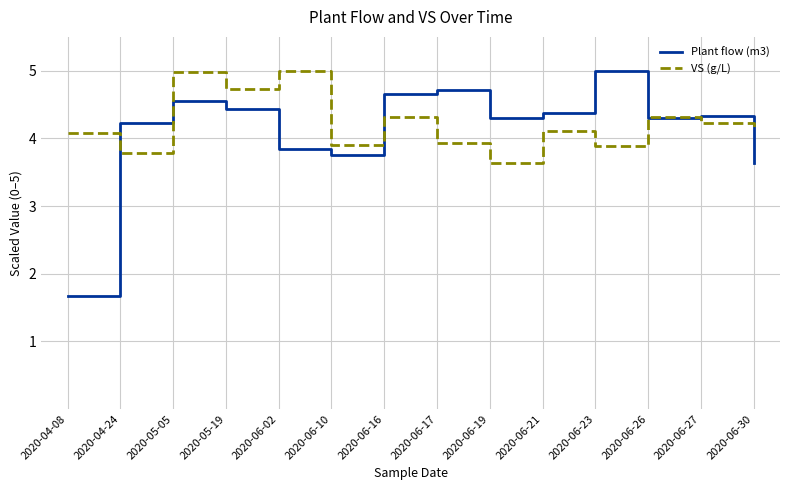

The value of VS (g/L) at 2020-06-17 is 3.9. True or false?

True